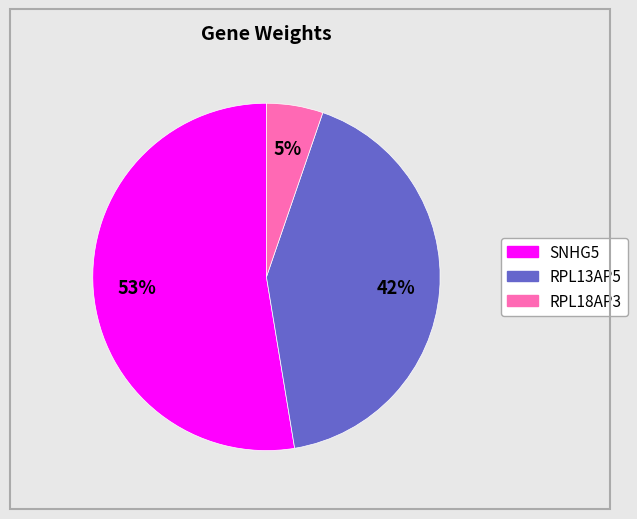

Is the sum of RPL13AP5 and SNHG5 greater than half?

Yes